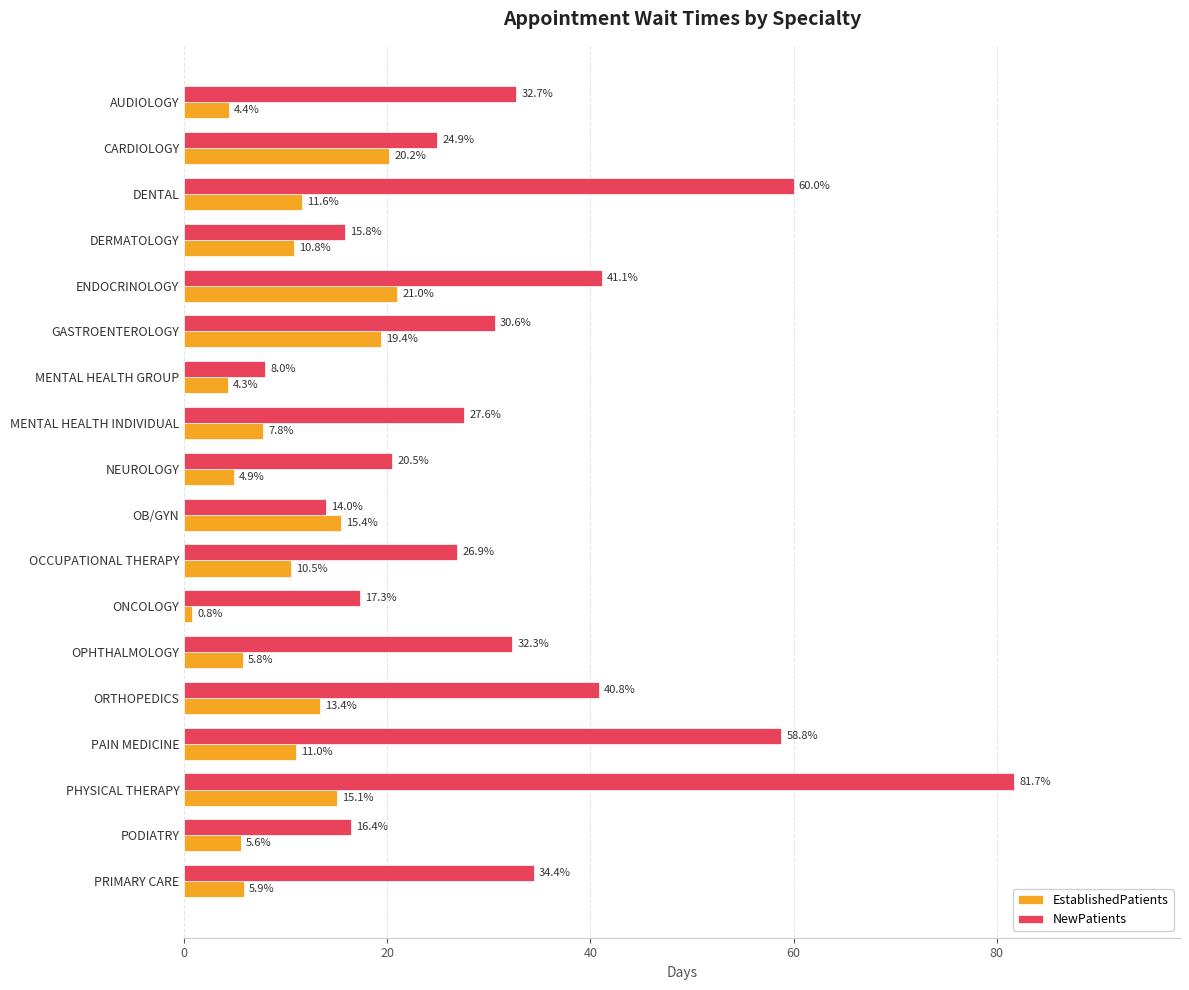

True or false: NewPatients has a value of 60.0 at DENTAL.

True